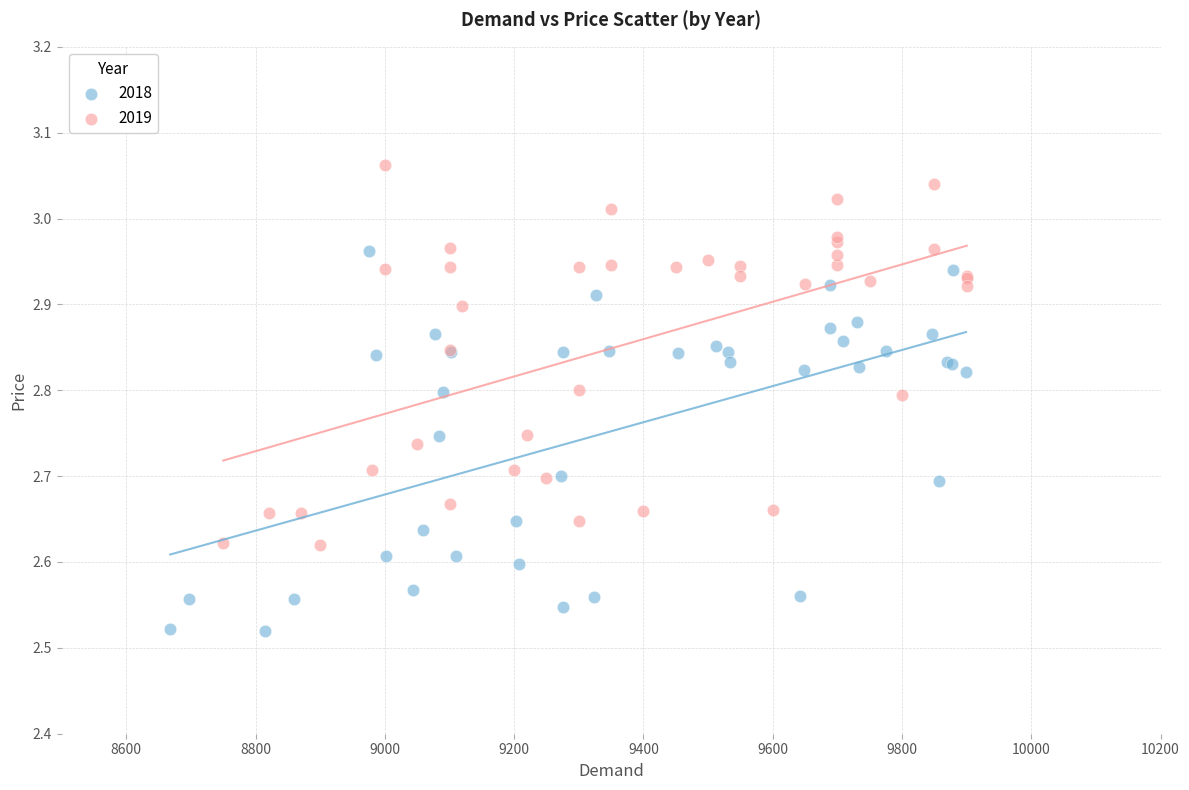

Which series contains the lowest Y value?

2018